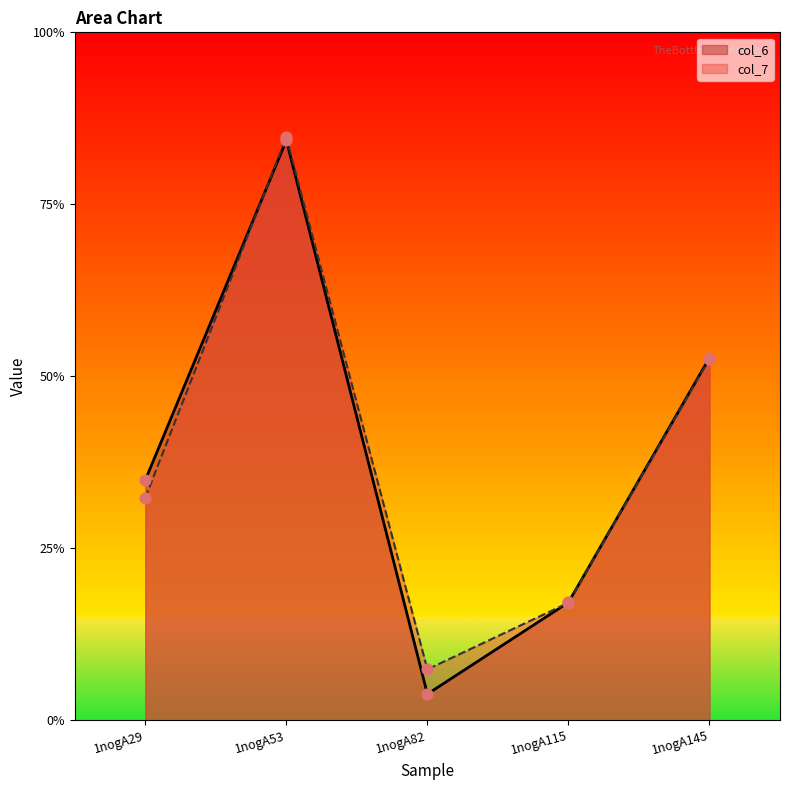

Which series has the widest spread of Y values?

col_6